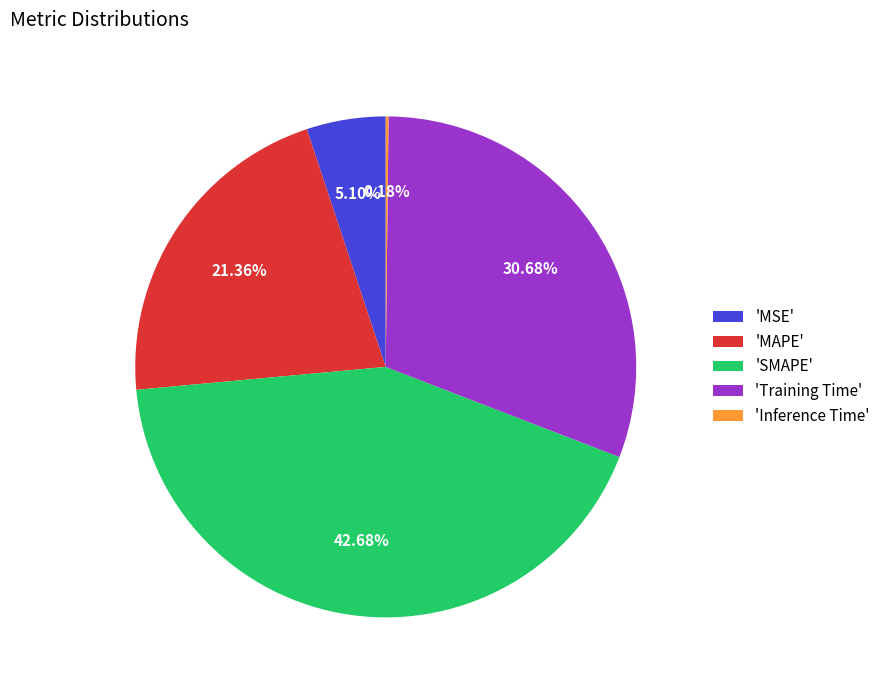

Is there any slice that represents more than half of the pie?

No